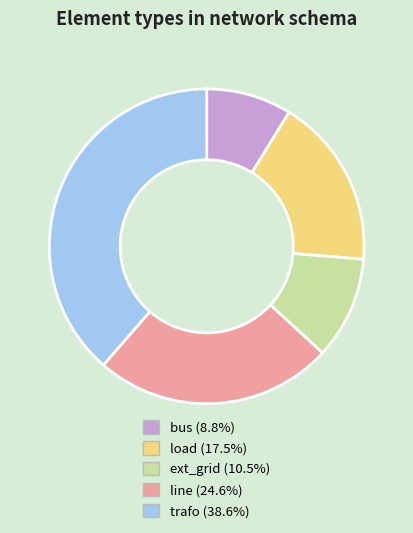

Do ext_grid and line together represent more than half of the pie?

No